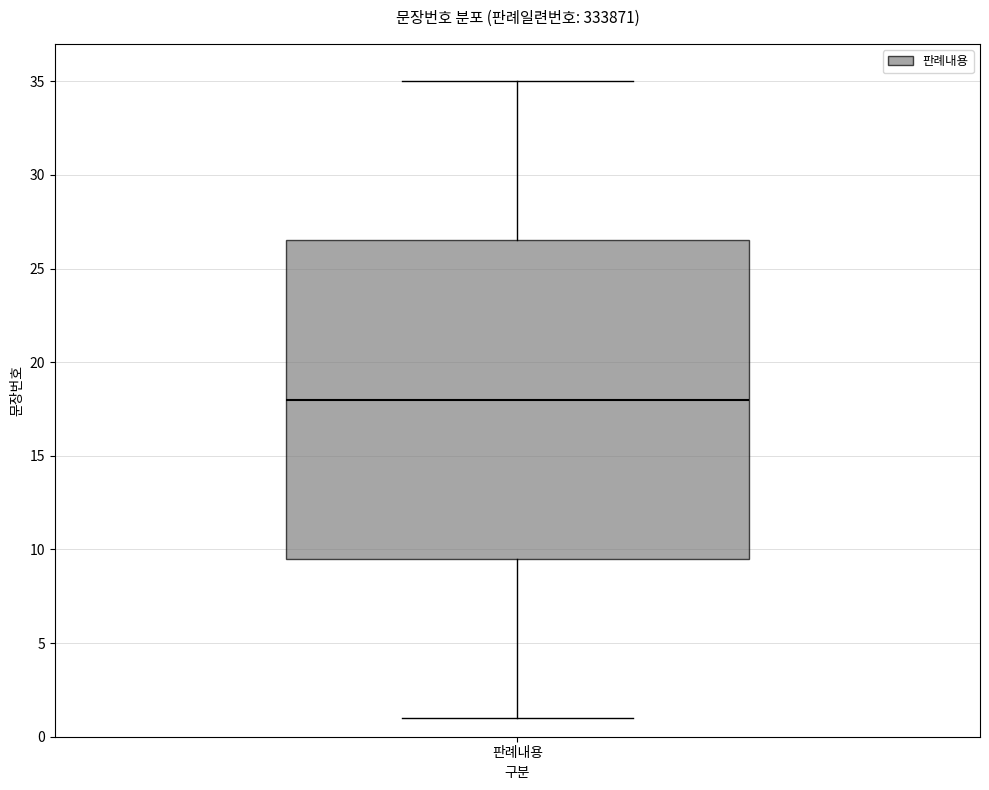

Where does the median line of the box for 판례내용 sit on the y-axis? The values are not printed on the chart, so give them approximately, as read against the axis.

18.0